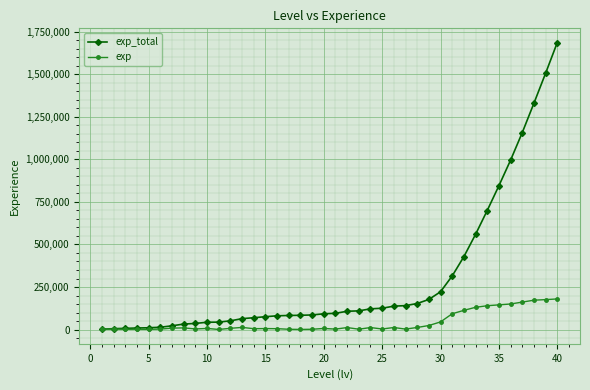

Which series has the largest total across all categories?

exp_total